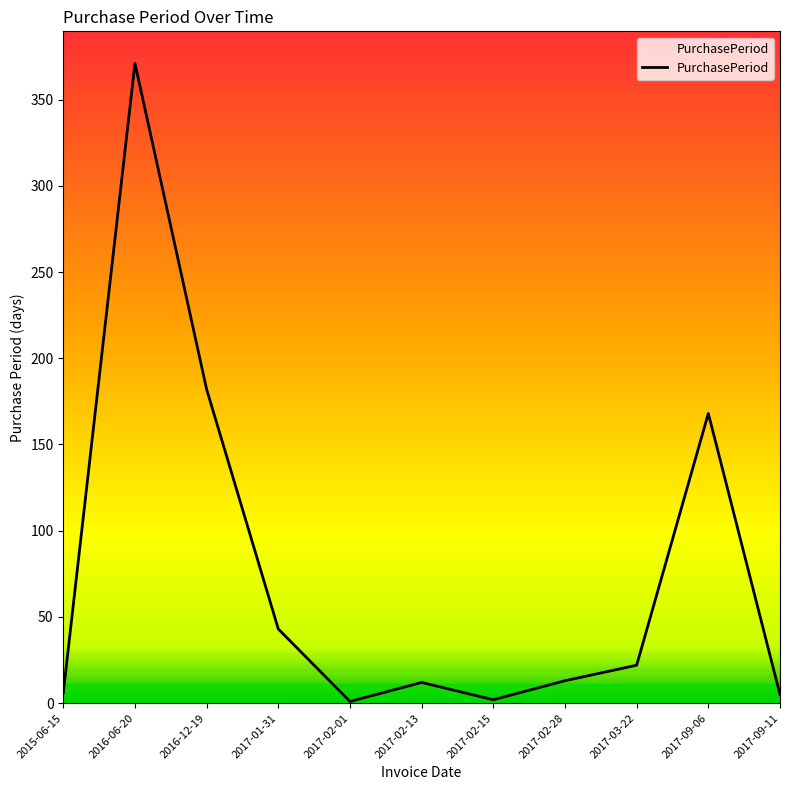

What position from the right is 2017-03-22?

3